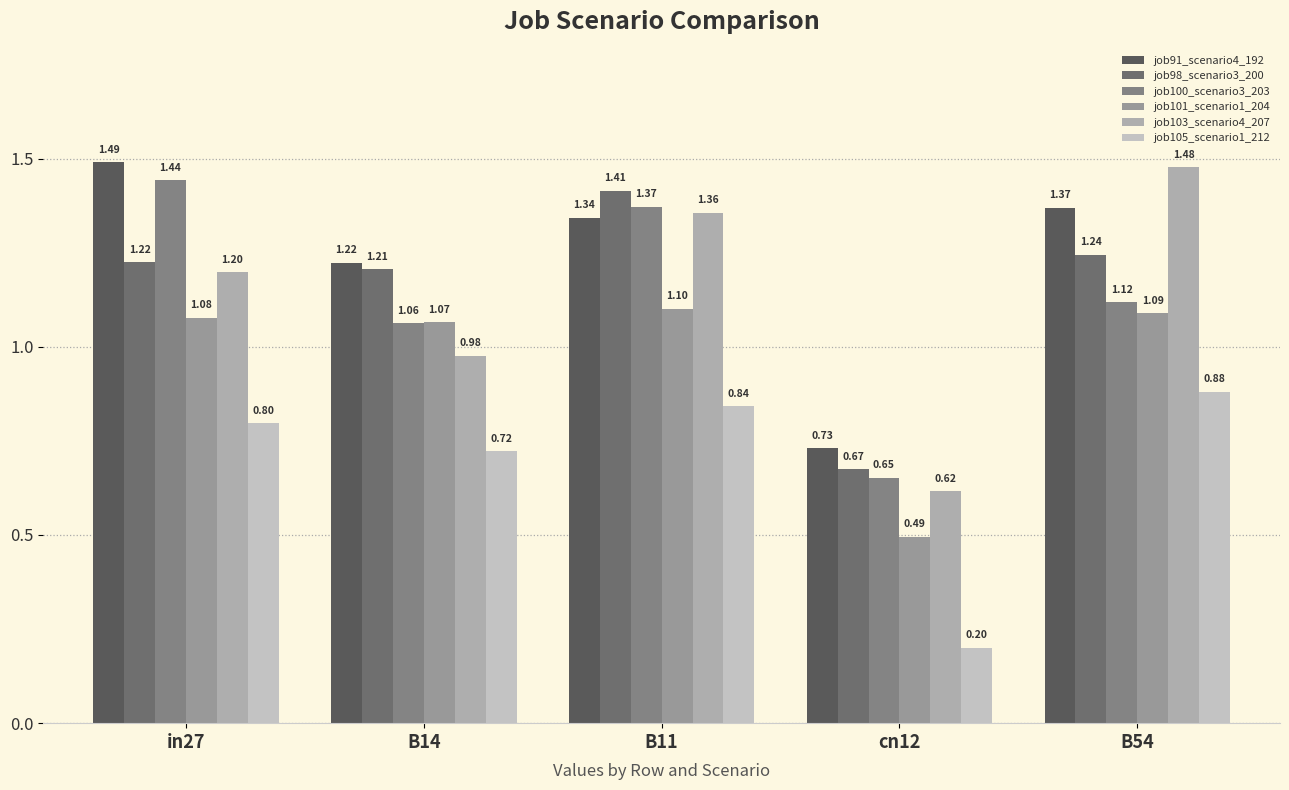

How many values in the job103_scenario4_207 series exceed 1?

3